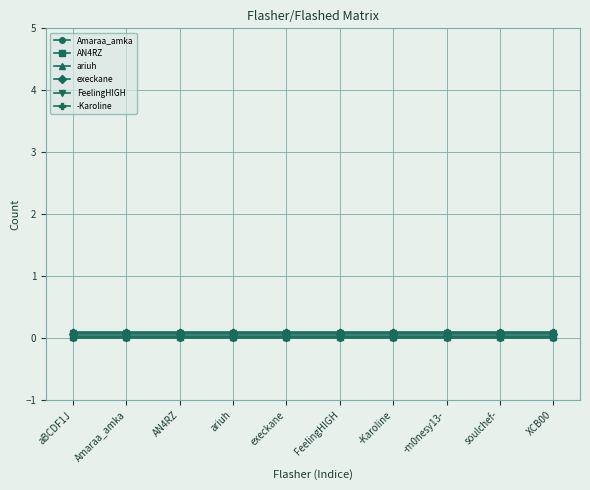

True or false: FeelingHIGH and AN4RZ intersect in this chart.

False